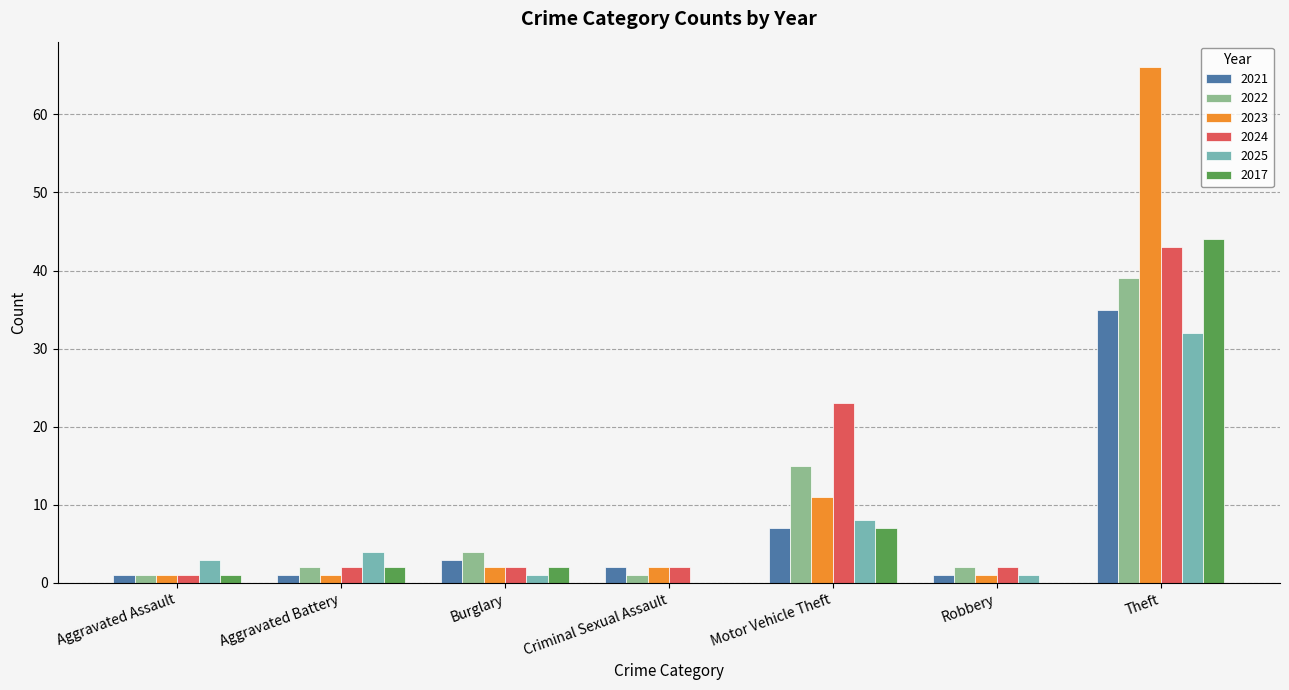

What value does the 2021 series have at Theft, to the nearest 10?

40